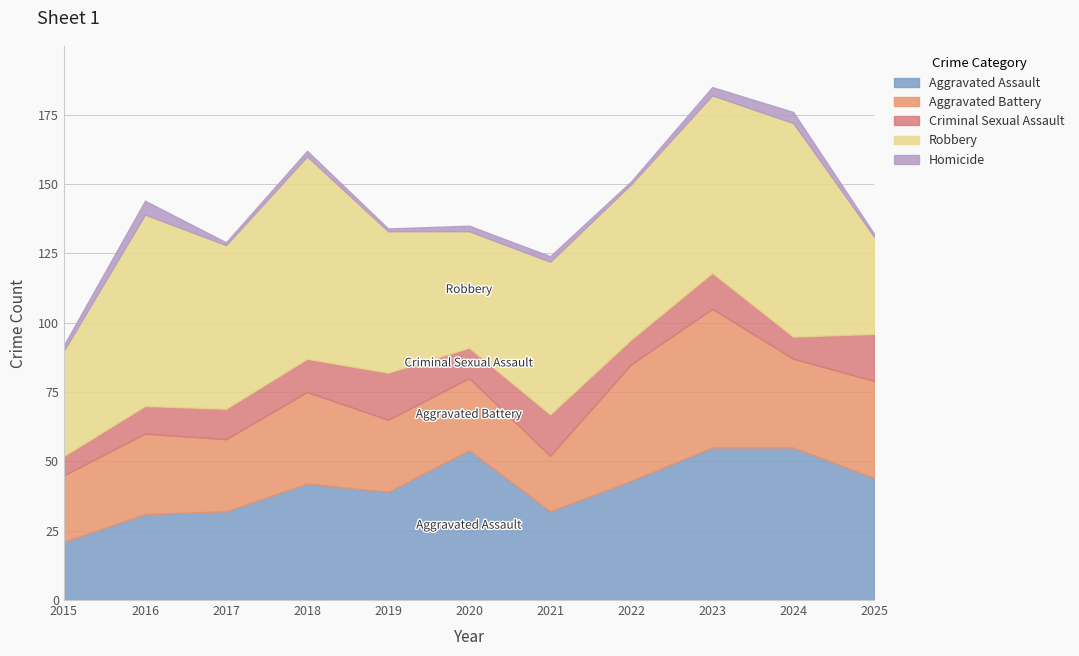

Count the number of data series in this chart.

5